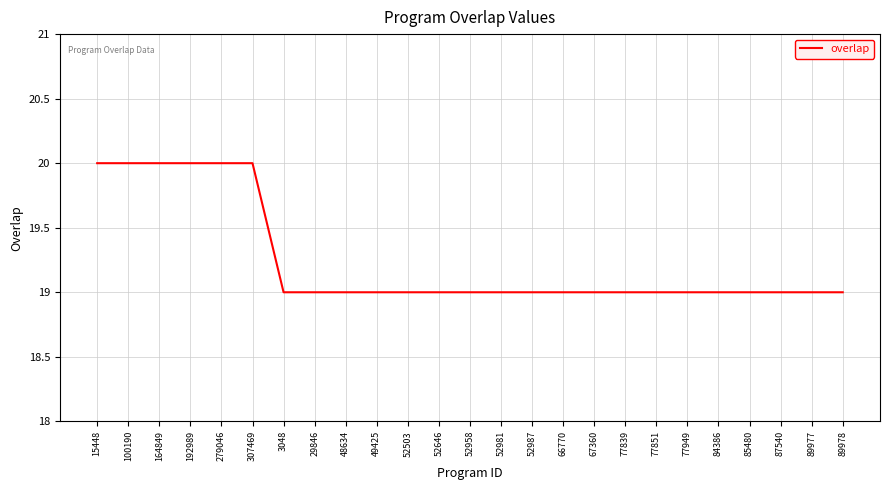

How many series are shown in this chart?

1